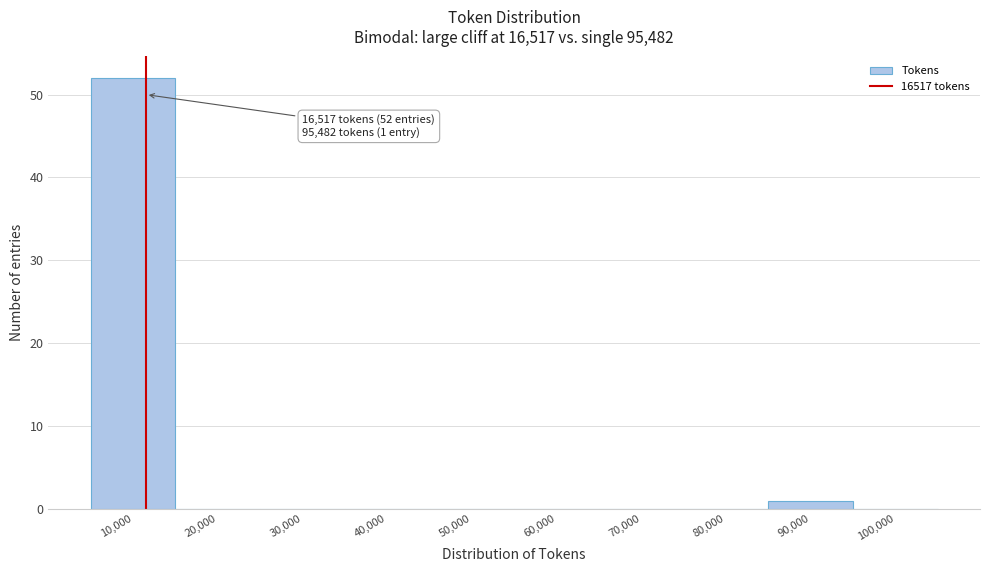

Reading left to right, what are all the values shown in this chart?

10,000=52	20,000=0	30,000=0	40,000=0	50,000=0	60,000=0	70,000=0	80,000=0	90,000=1	100,000=0